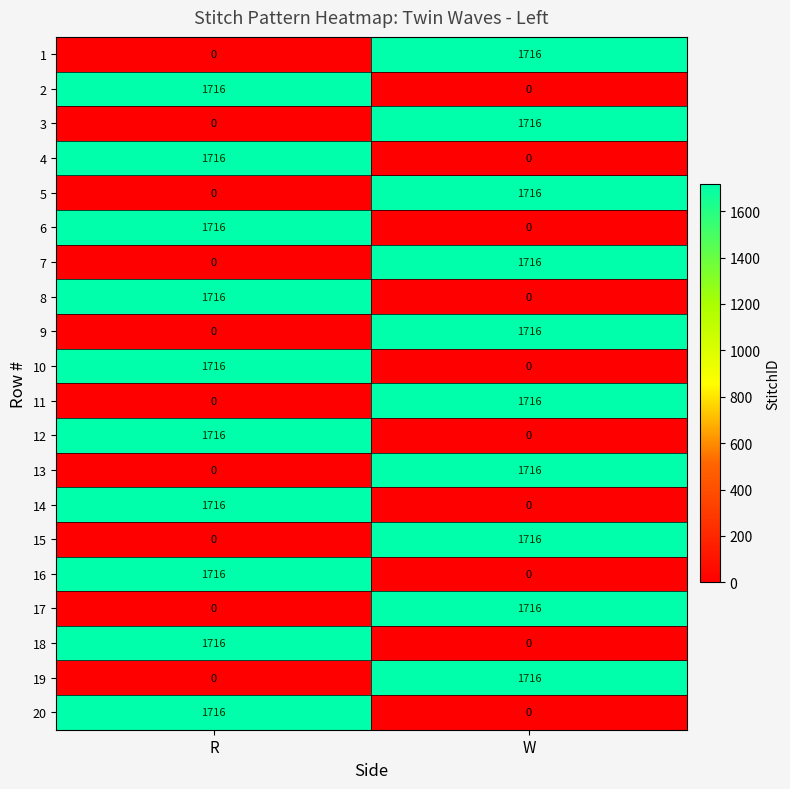

What is the total value across all series at W?

17160